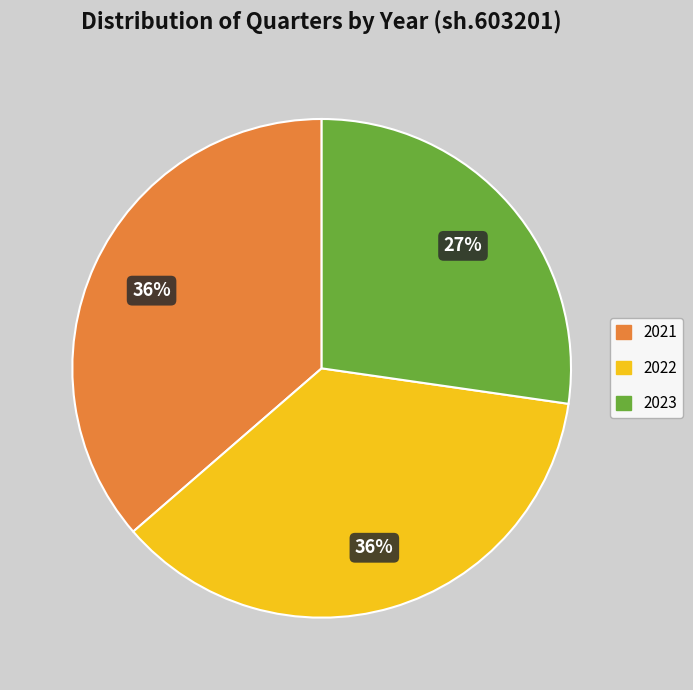

What percentage is the 2023 slice, to the nearest percent?

27%